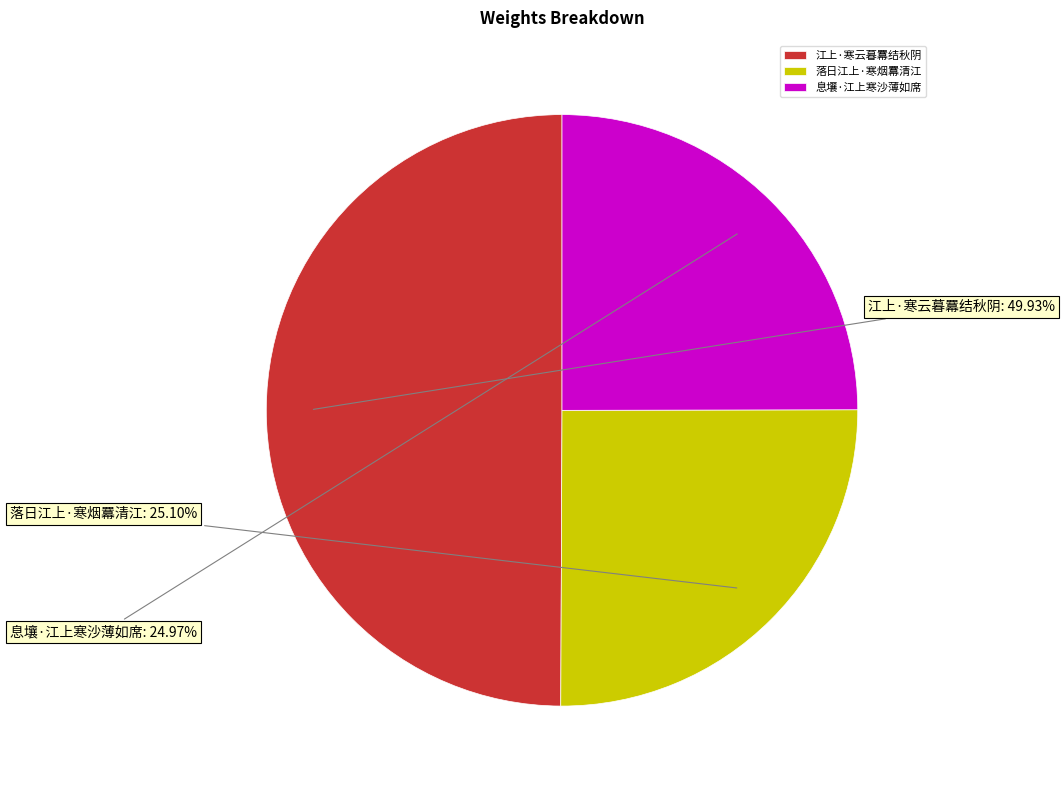

How many slices are in this pie chart?

3